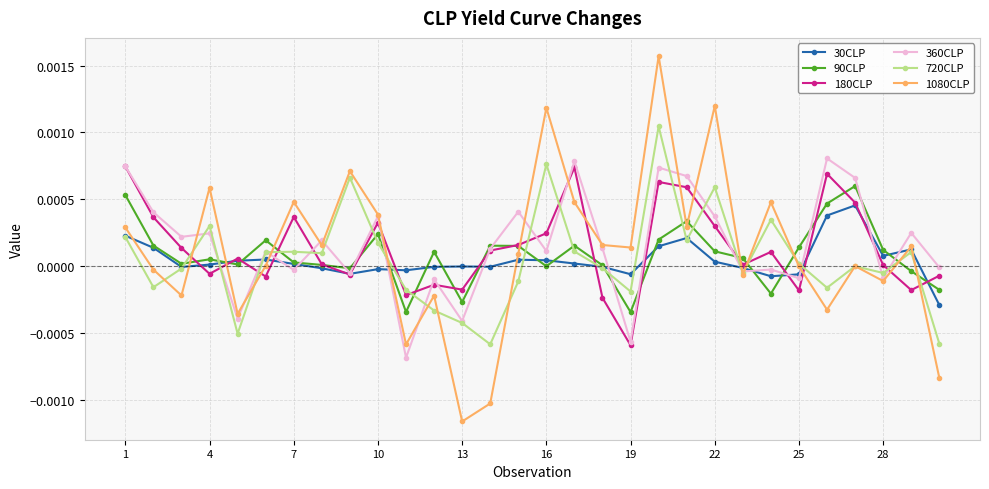

True or false: 180CLP has more than 0 interior local peaks.

True